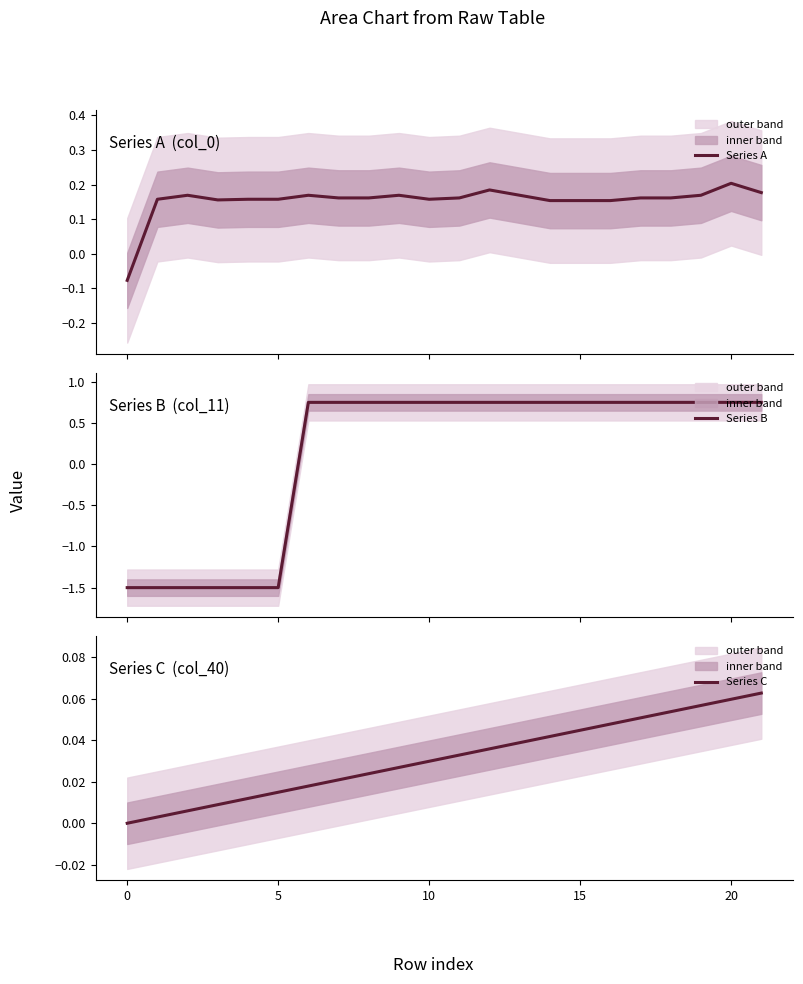

After their last crossing, which series has the higher values: Series A or Series C?

Series A